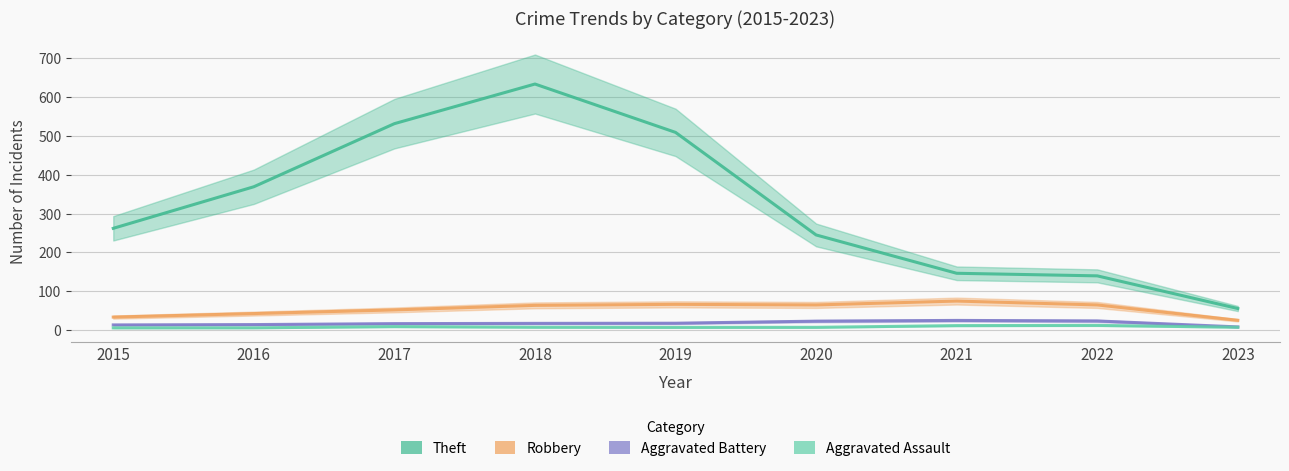

Read the Robbery value at 2019.

66.0